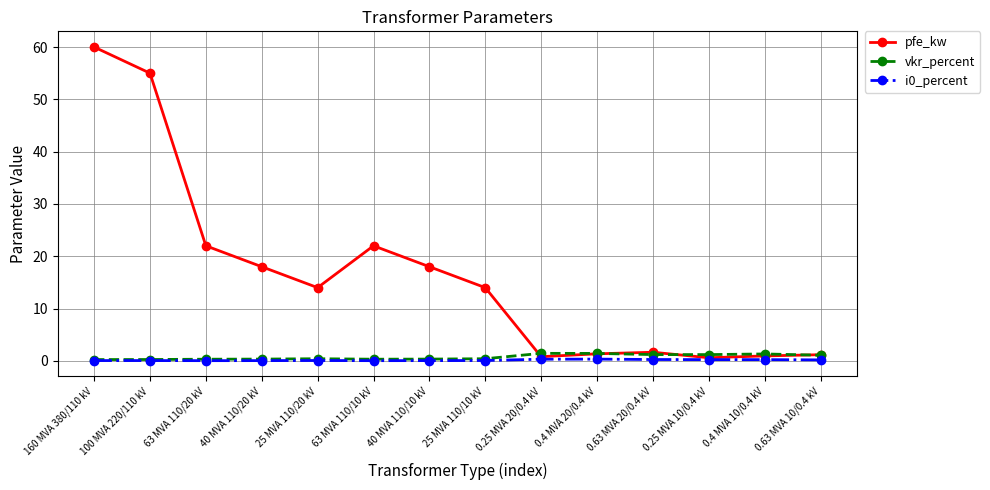

At which category does pfe_kw reach its first local peak?

63 MVA 110/10 kV